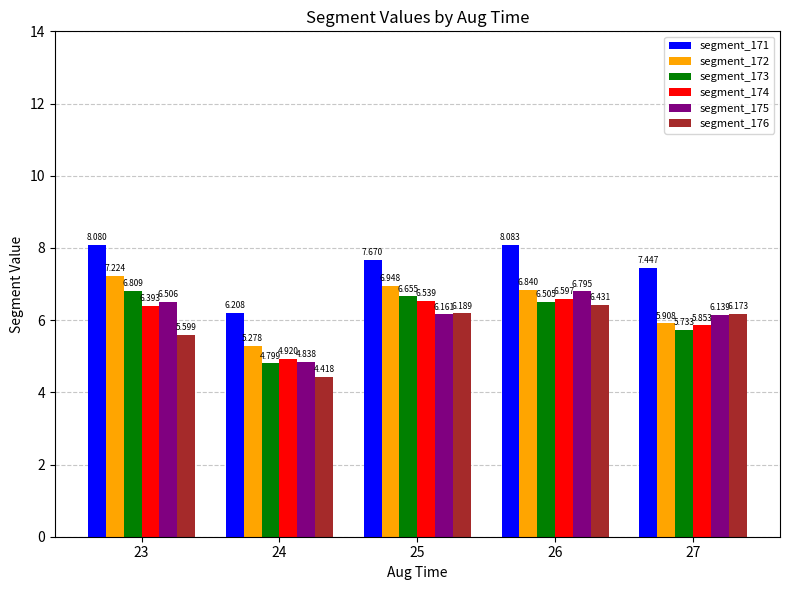

What is the sum of the segment_173 values at 23 and 26?

13.3